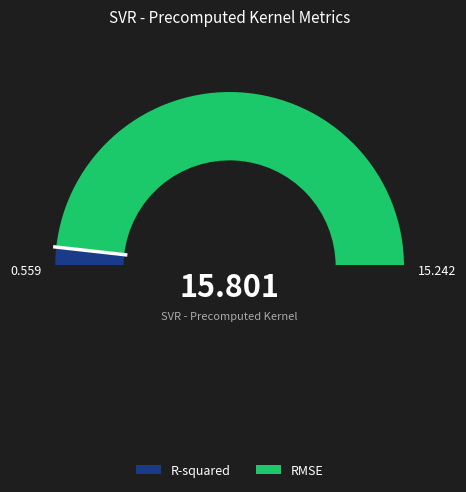

Which category has the smallest portion of the pie?

R-squared